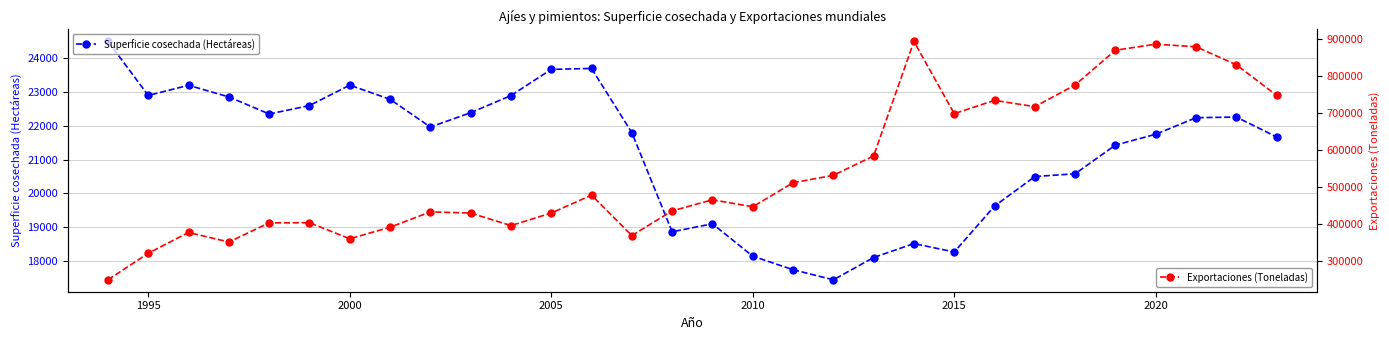

What is the value of the Superficie cosechada (Hectáreas) point at the 30th from the left?

21670.0